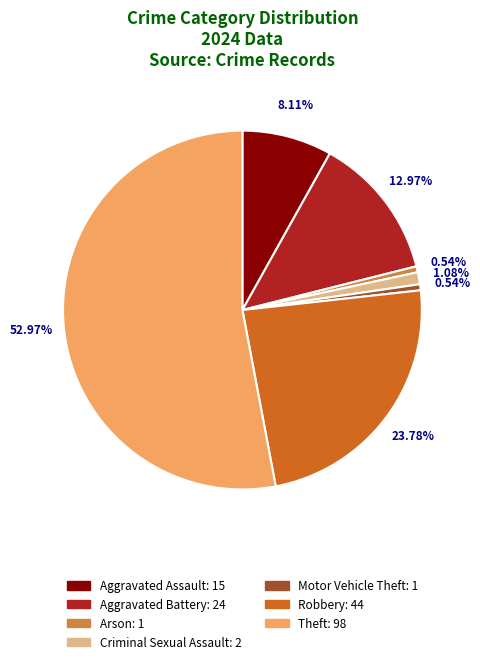

To the nearest percent, what is the difference between the largest and smallest slice percentages?

52%